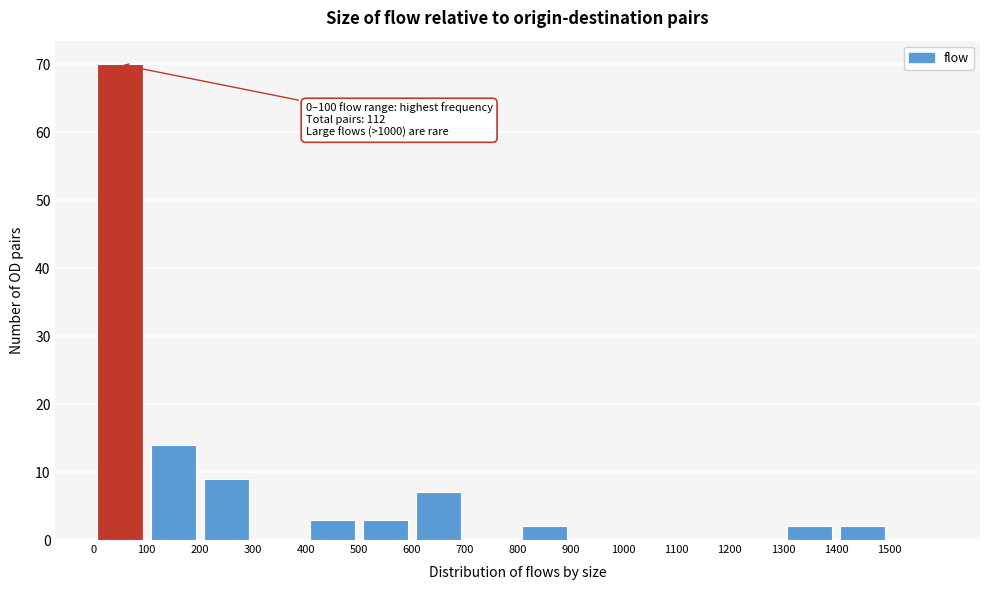

Which range on the x-axis has the tallest bar?

0 to 100